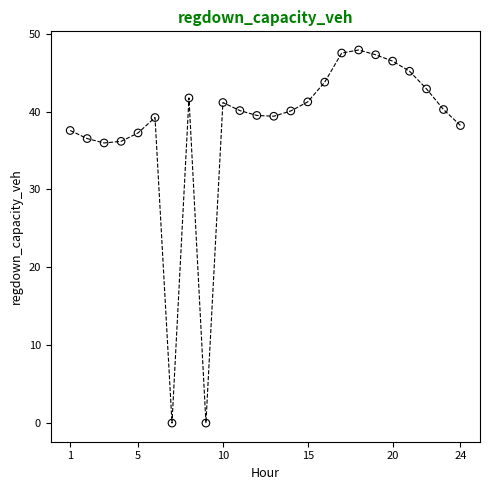

What is the range of X values (max minus min)?

23.0